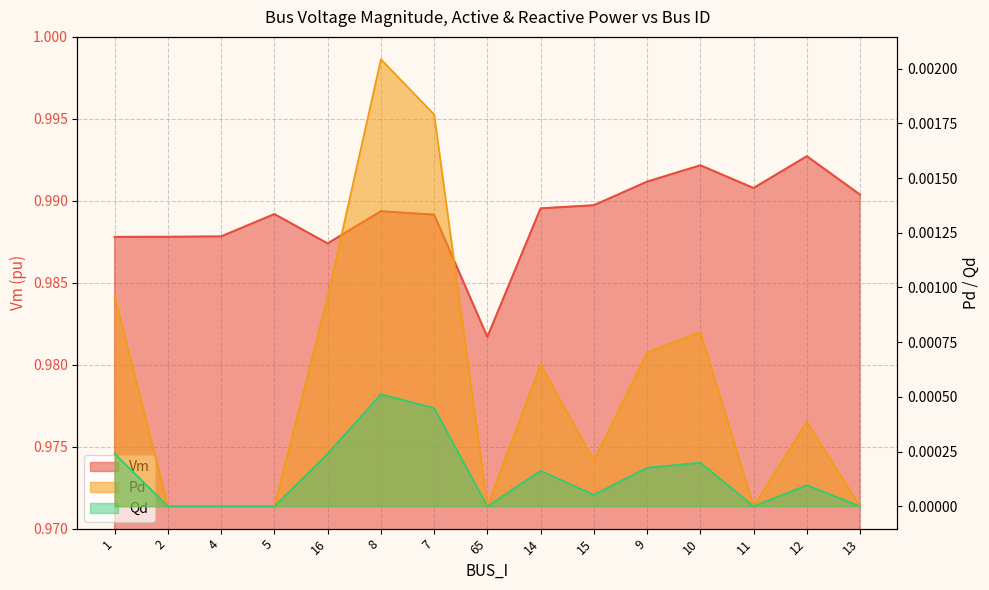

True or false: Qd has a value of -0.0 at 5.

False